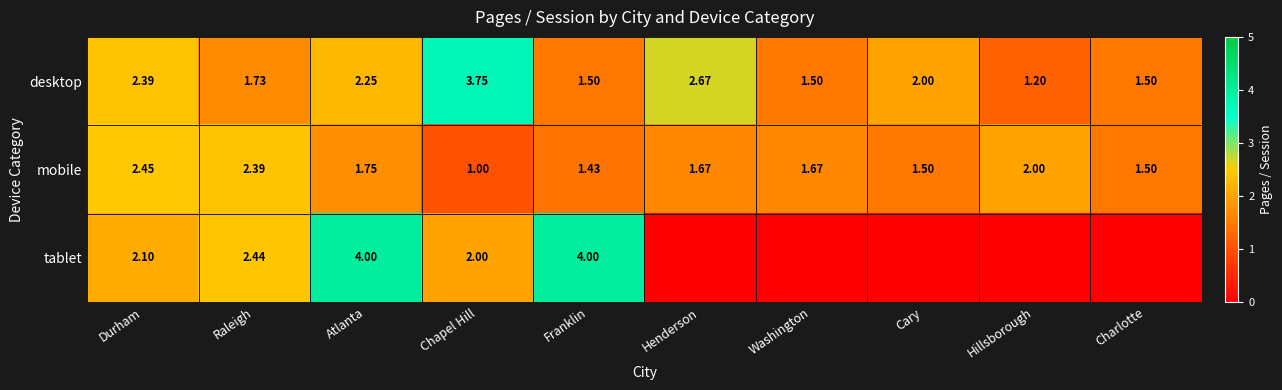

At which label does desktop reach its minimum?

Hillsborough